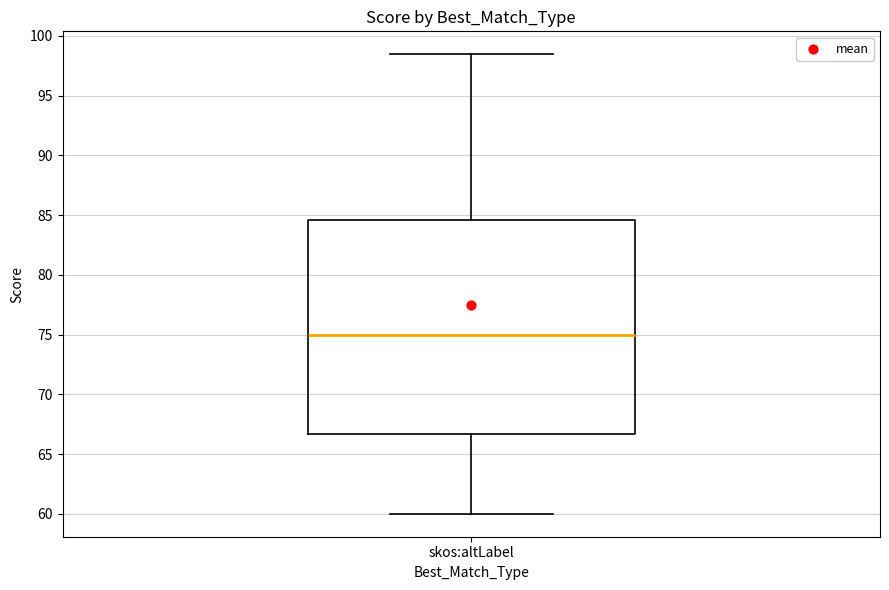

Where is the lower edge of the box for skos:altLabel on the y-axis? The values are not printed on the chart, so give them approximately, as read against the axis.

66.5